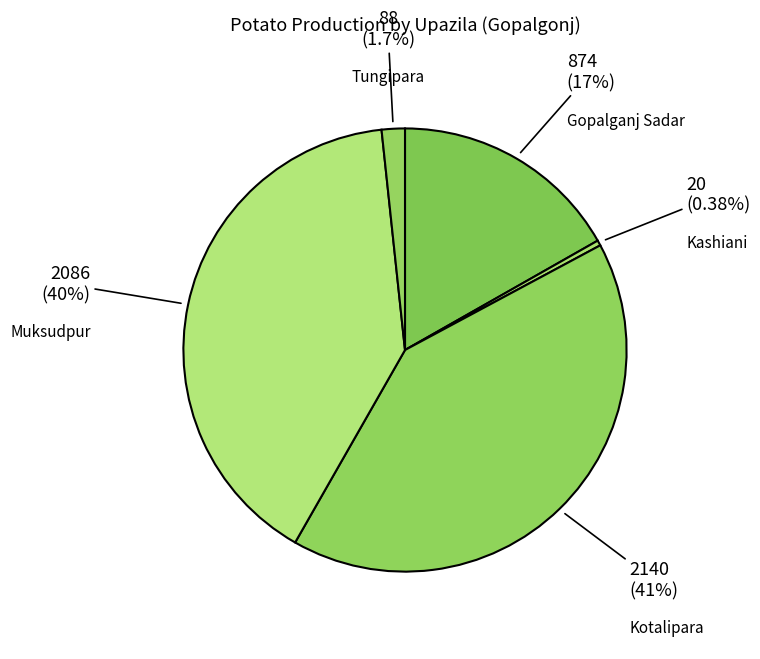

Which category has the smallest portion of the pie?

Kashiani